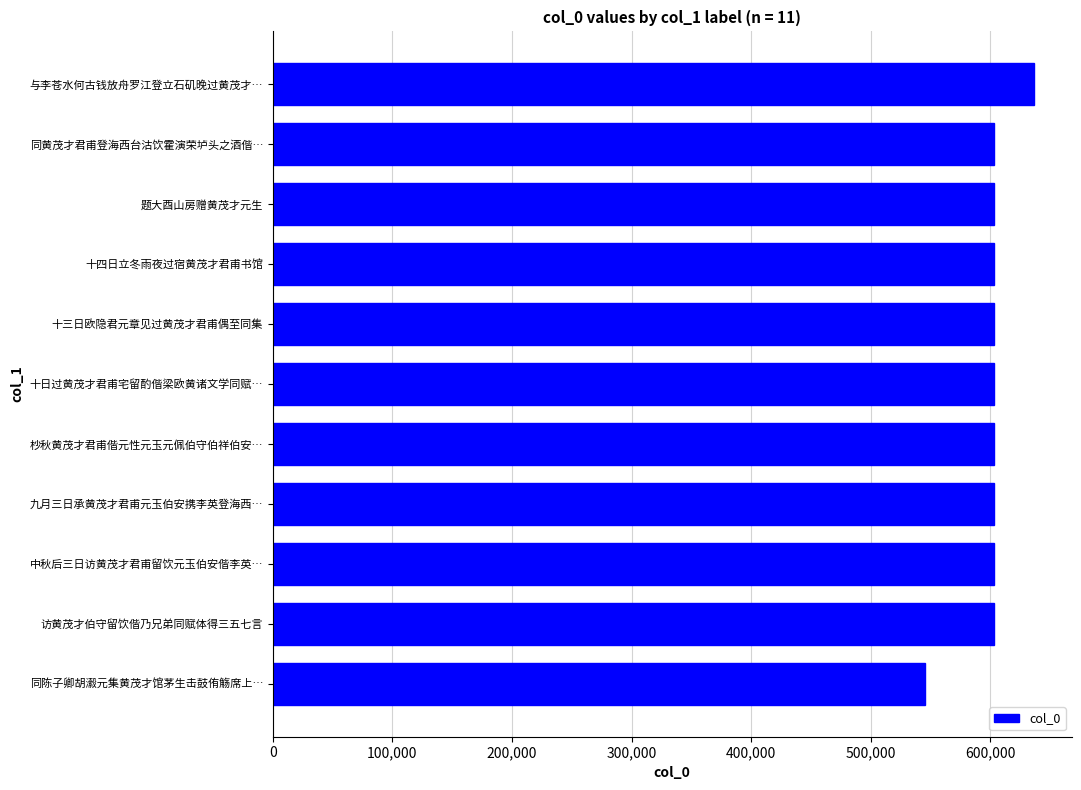

What value does the data have at 十三日欧隐君元章见过黄茂才君甫偶至同集, to the nearest 100?

603000